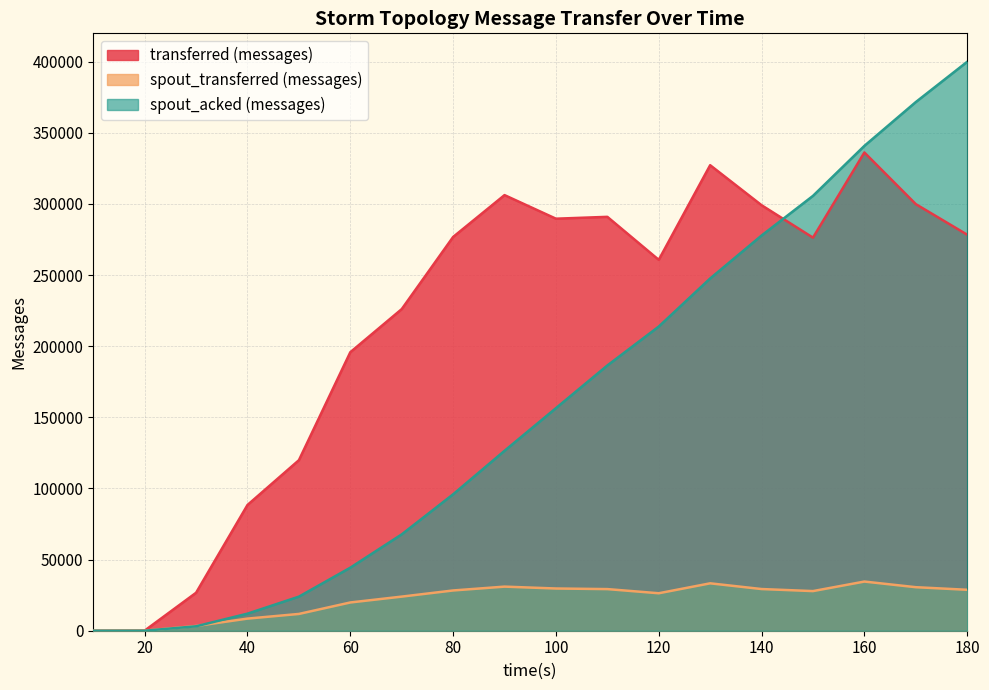

Rank the categories by spout_transferred (messages) value from lowest to highest.

10, 20, 30, 40, 50, 60, 70, 120, 150, 80, 180, 110, 140, 100, 170, 90, 130, 160